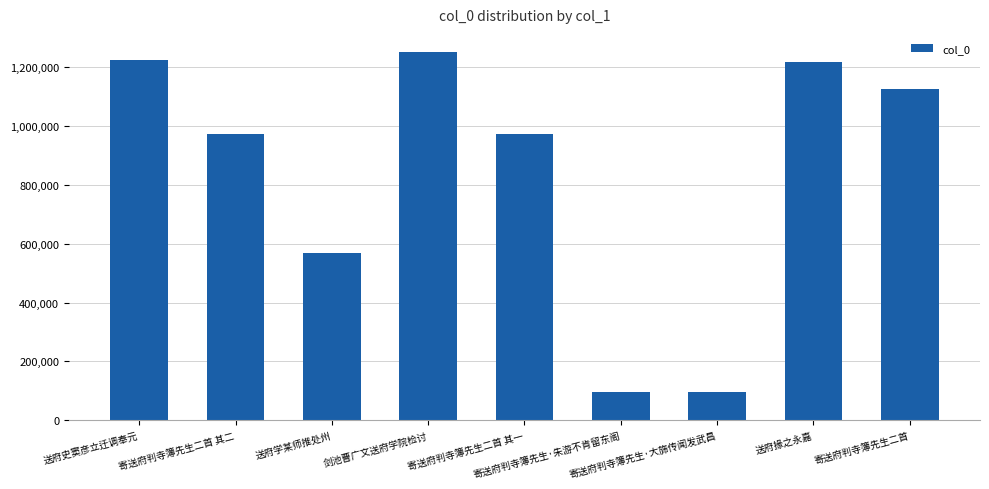

What is the maximum value shown in the chart?

1249716